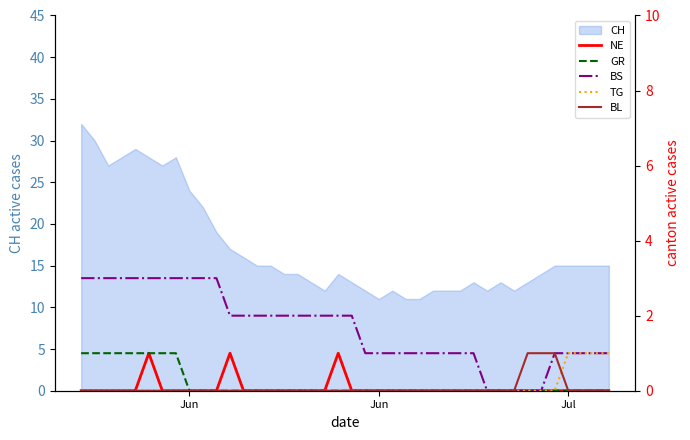

True or false: TG and NE intersect in this chart.

False